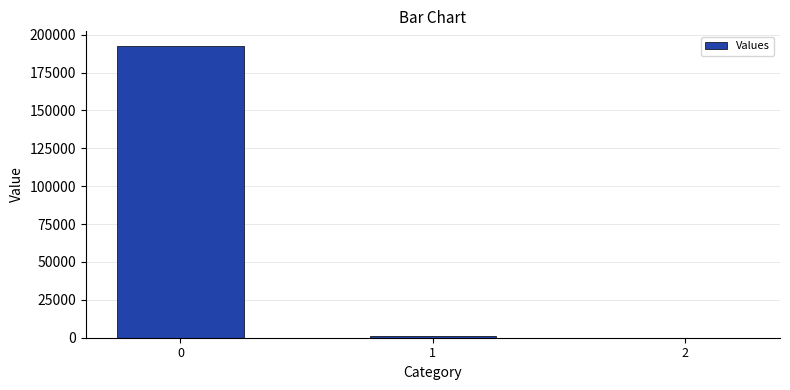

True or false: the data shows 318060.9 at 0.

False